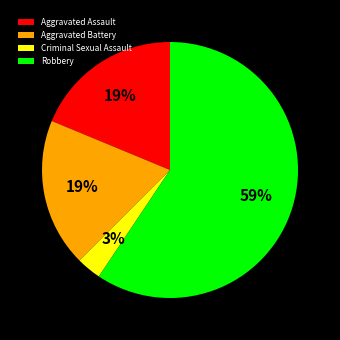

Does Robbery represent more than half of the total?

Yes